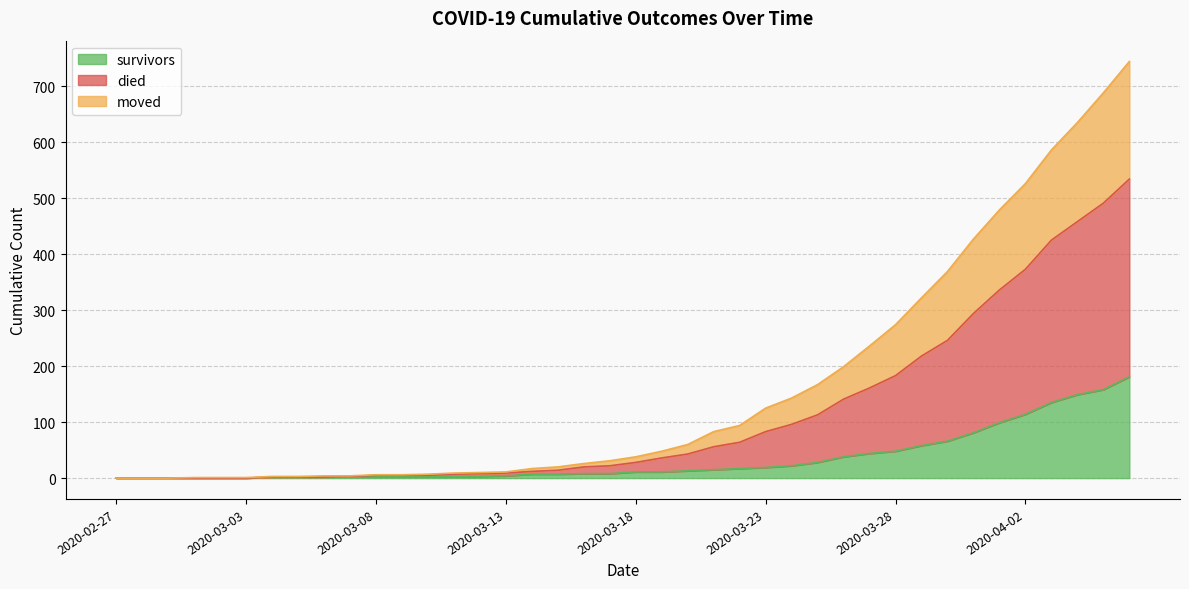

Is it true that survivors equals 11 at 2020-03-18?

True